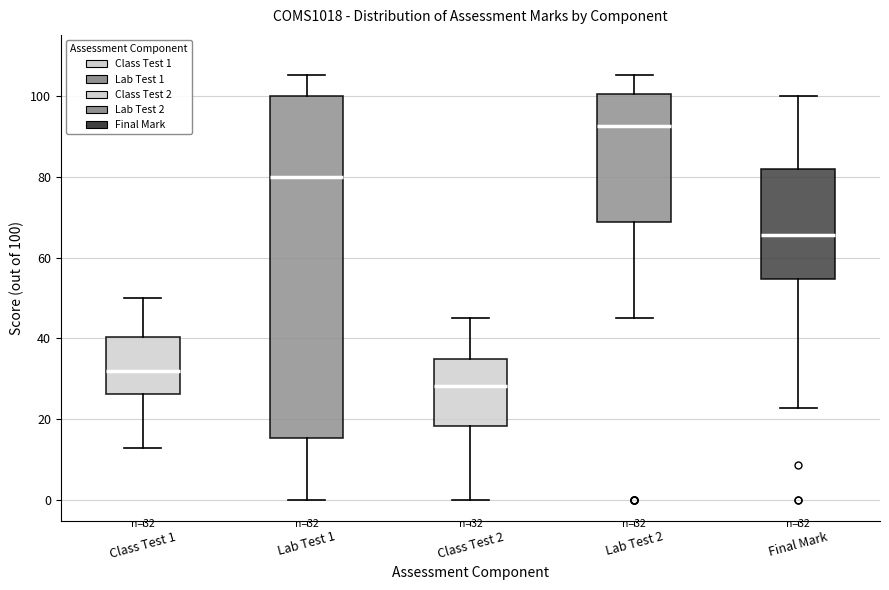

Which box has the highest median line?

Lab Test 2